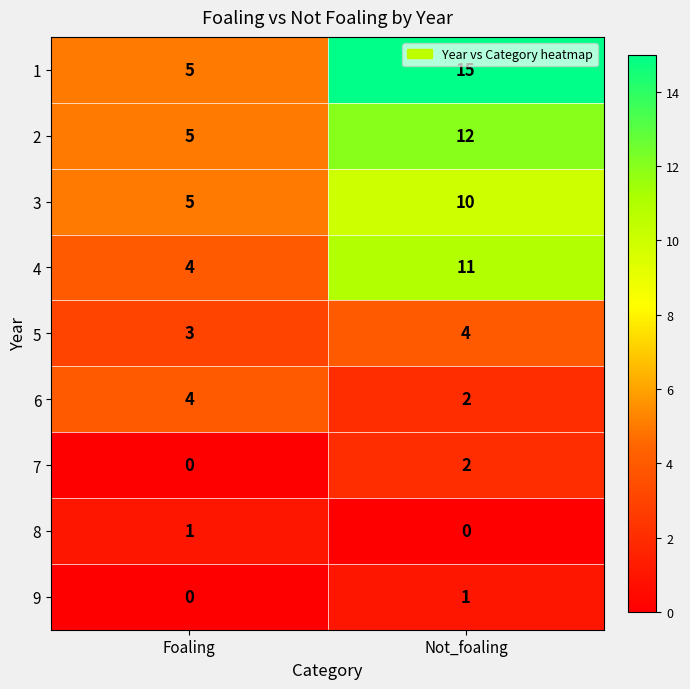

What is the greatest value displayed?

15